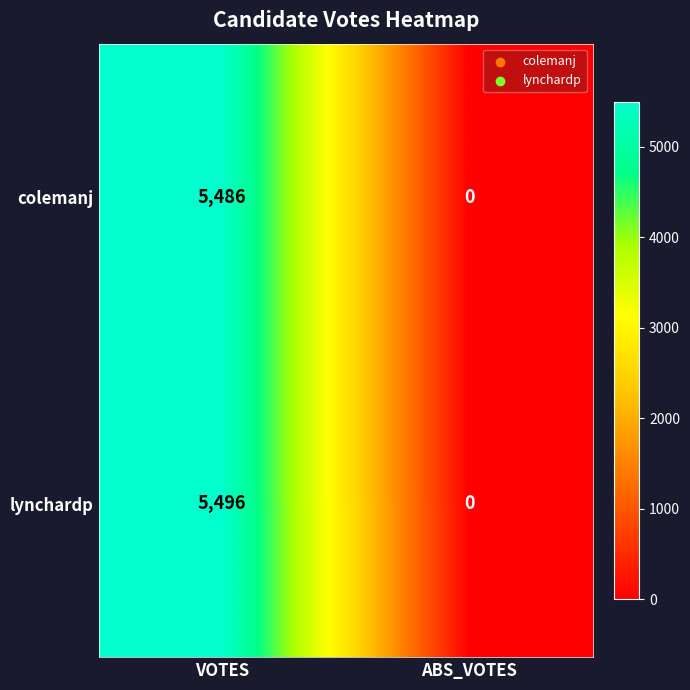

True or false: lynchardp has a value of 2518 at VOTES.

False